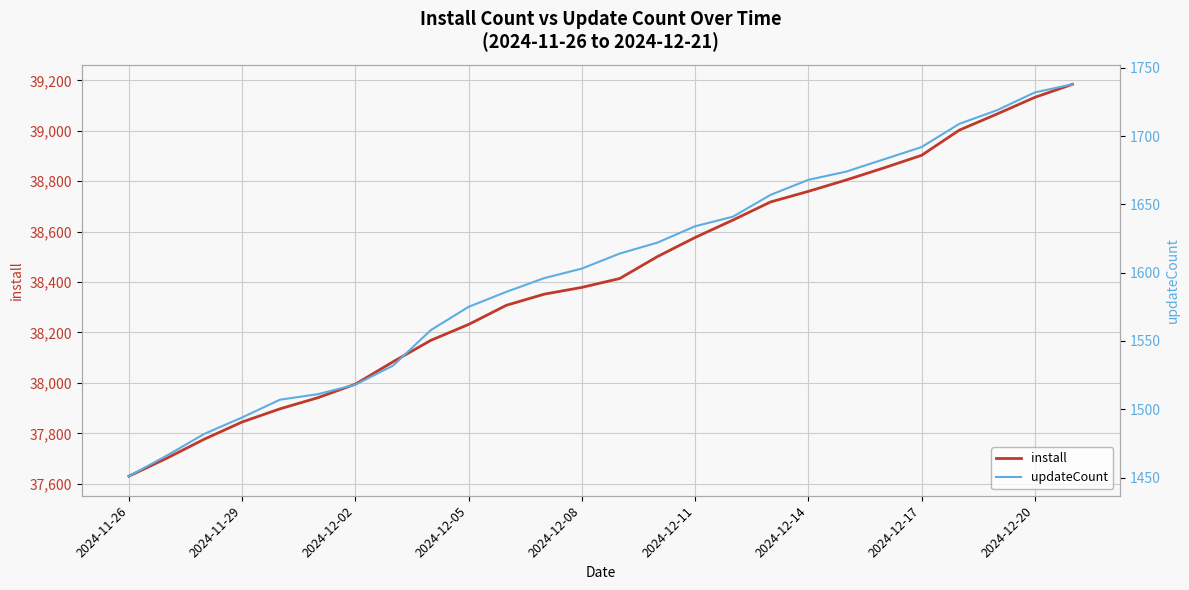

Which category has the lowest value in the install series?

2024-11-26